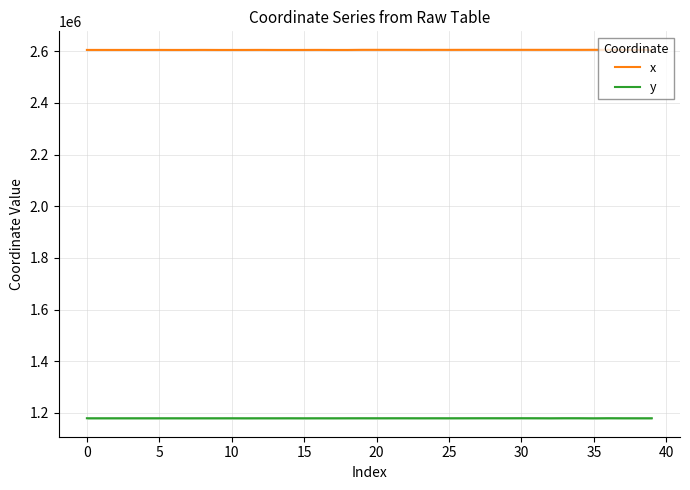

How many values in the y series exceed 1179191?

20